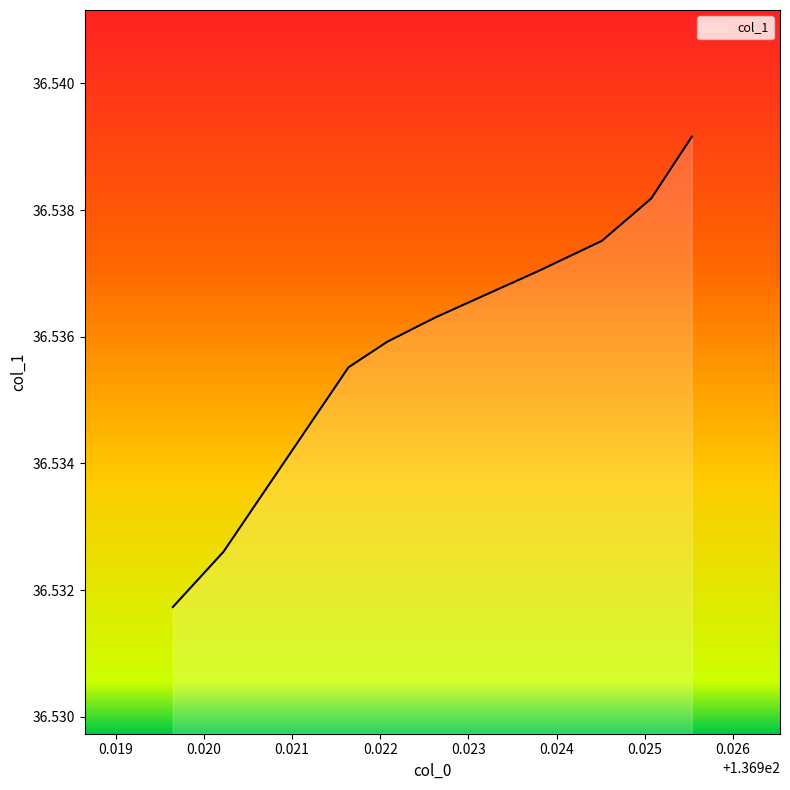

The value at 136.922626 is 36.5. True or false?

True